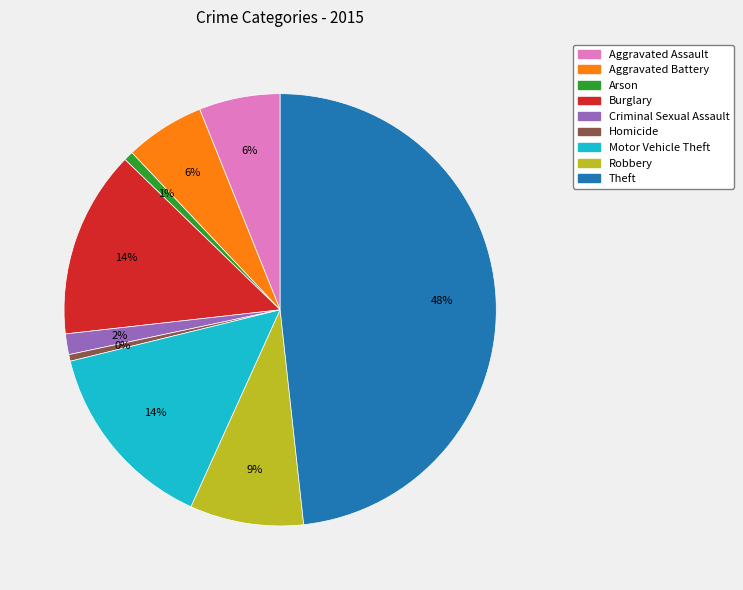

Does any single category account for the majority?

No